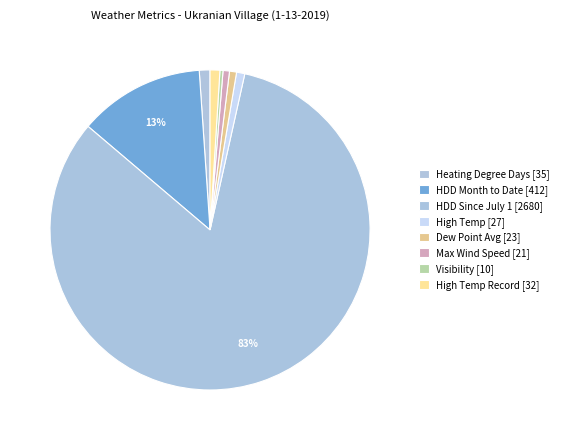

Count the number of slices in the pie.

8